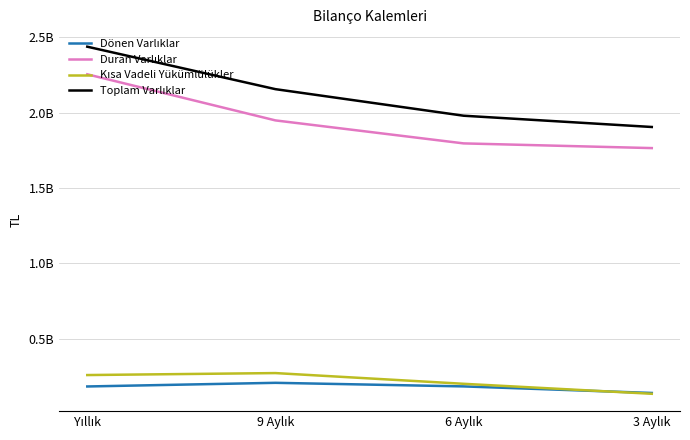

Does the chart have visible grid lines?

Yes